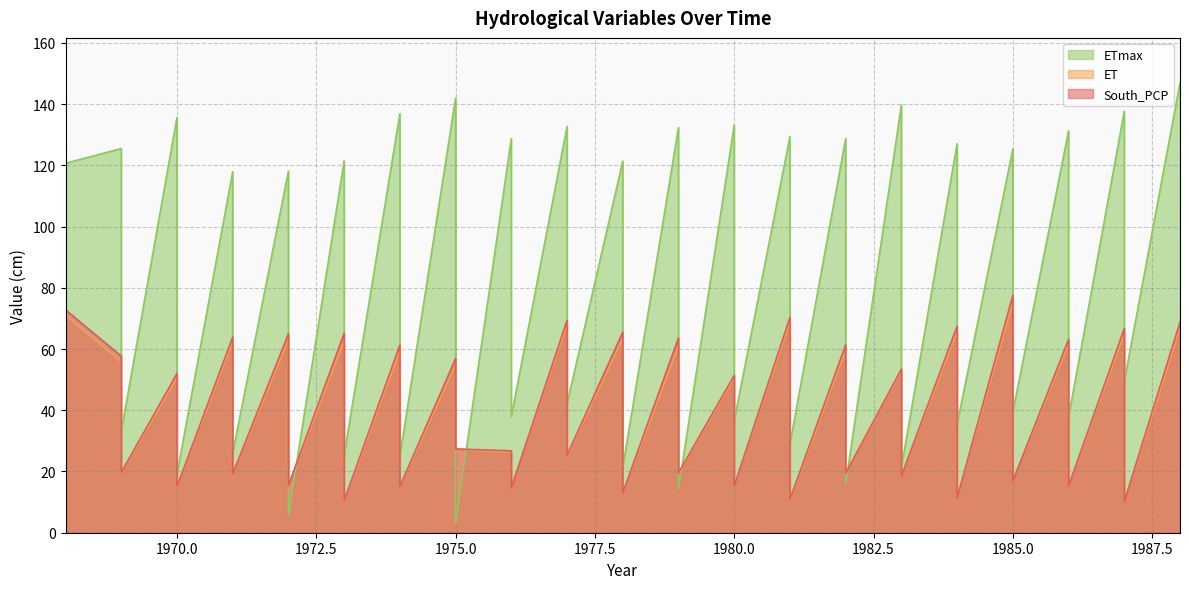

How many values in the ET series are below 50?

20